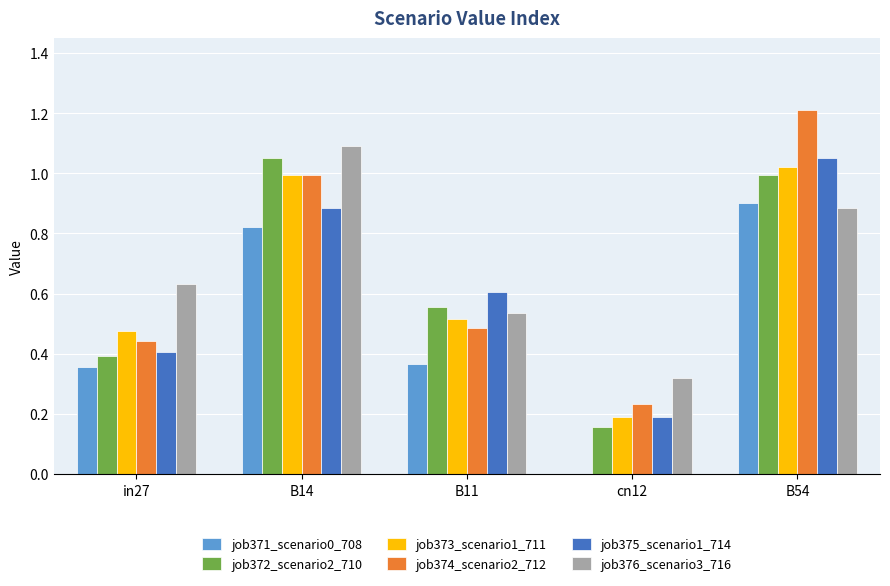

Which series has the widest spread of values?

job374_scenario2_712